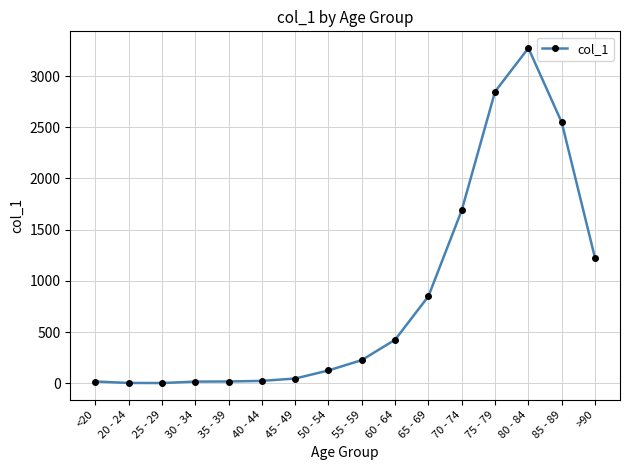

Where is the data nearest to the value 1638?

70 - 74